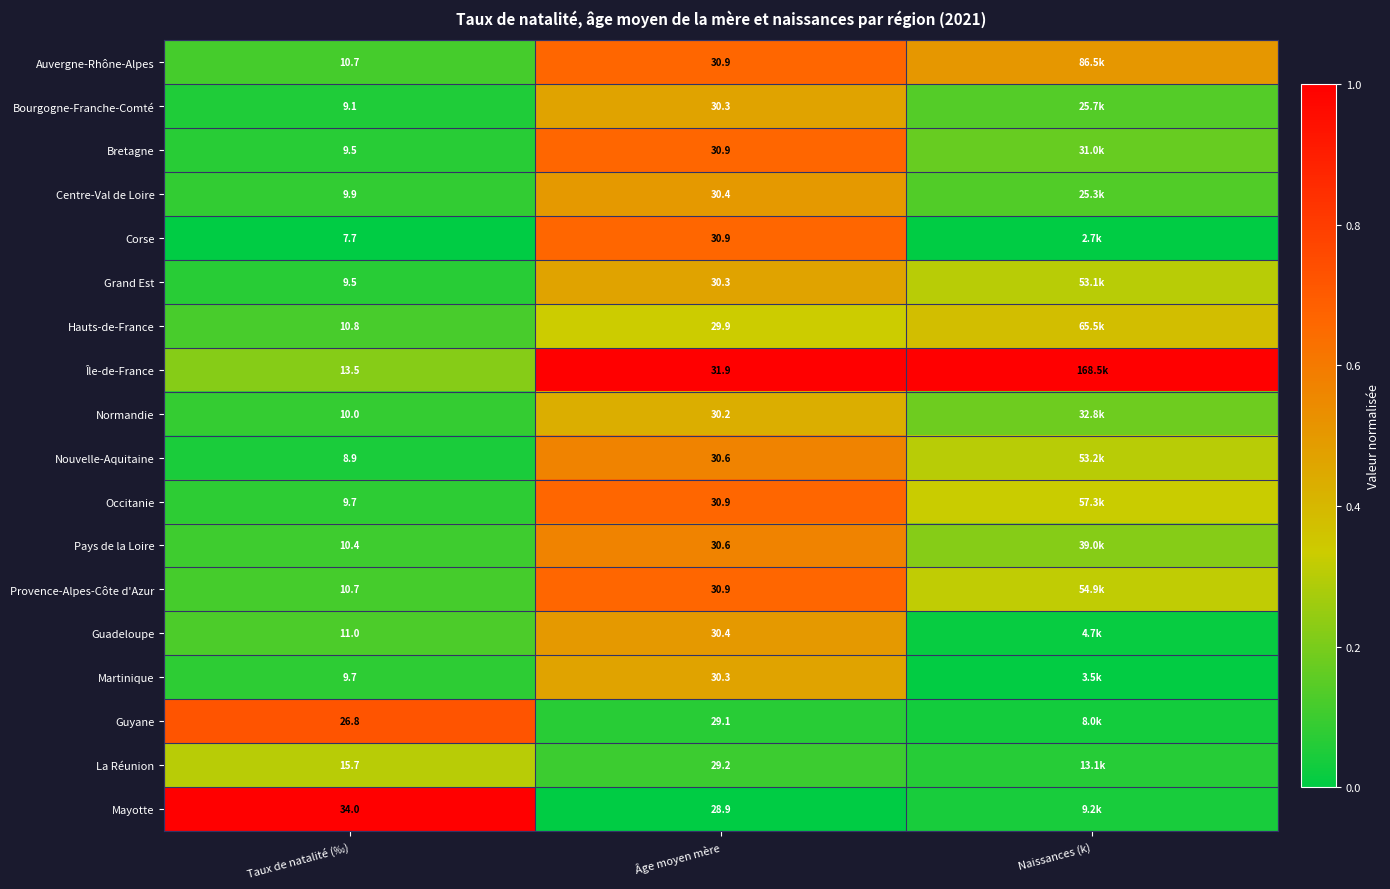

Which series changed the most between Taux de natalité (‰) and Âge moyen mère?

Corse